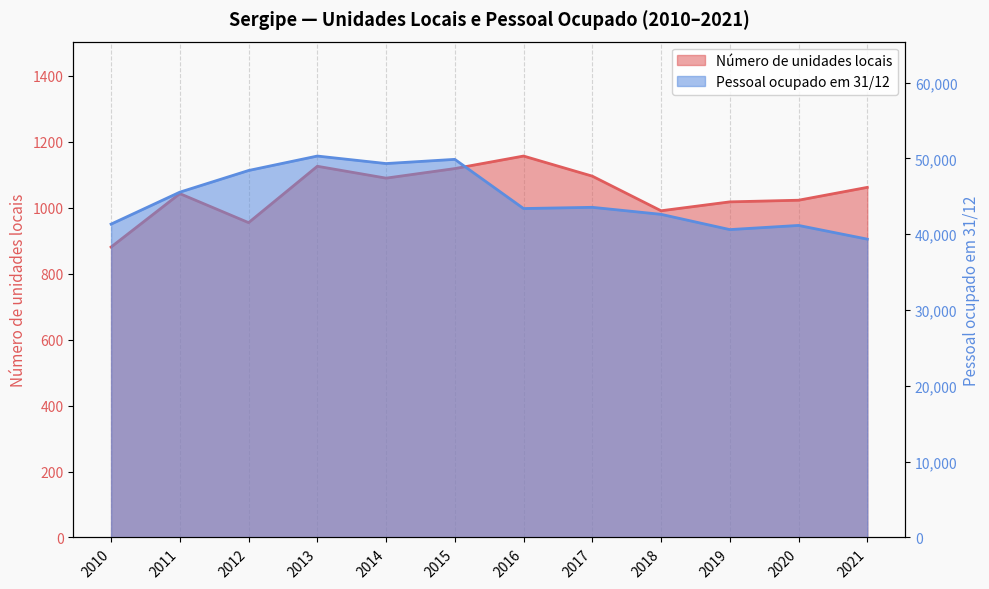

Rank the series by their maximum value, from highest to lowest.

Pessoal ocupado em 31/12, Número de unidades locais